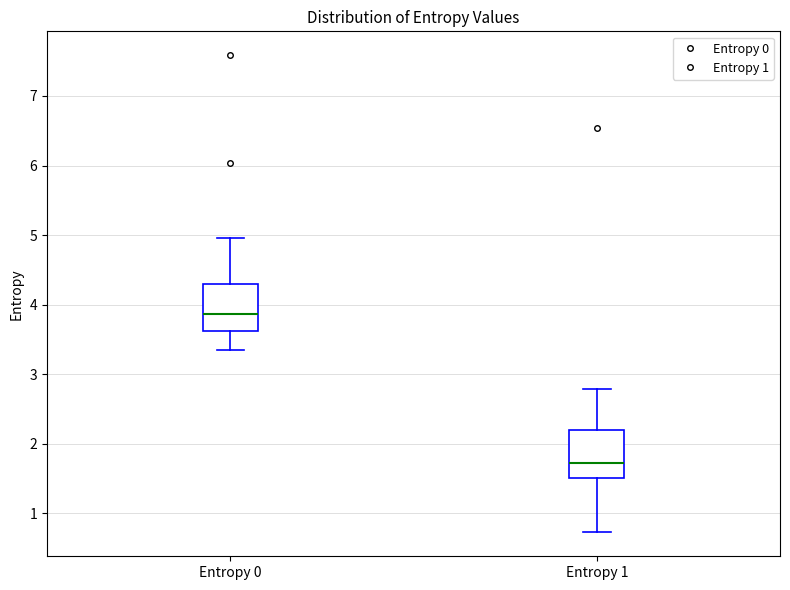

Reading left to right, transcribe this box plot: for each box, give where its median line is, the range the box spans, and where its two whiskers end, as read against the y-axis. The values are not printed on the chart, so give them approximately, as read against the axis.

Entropy 0: median 3.9, box 3.6 to 4.3, whiskers 3.3 to 5.0
Entropy 1: median 1.7, box 1.5 to 2.2, whiskers 0.7 to 2.8